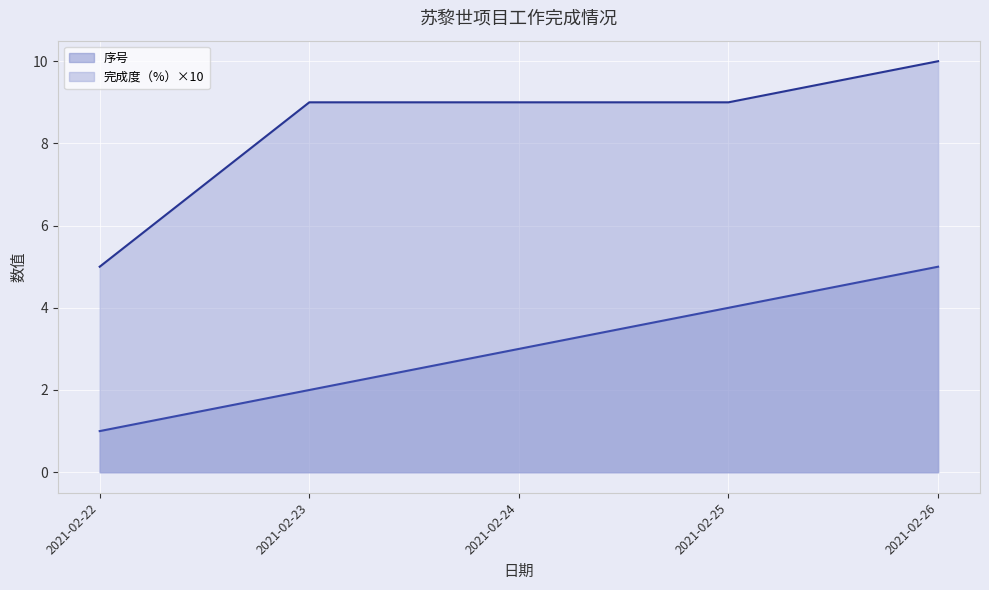

At 2021-02-25, list the series in order from smallest to largest.

序号, 完成度（%）×10